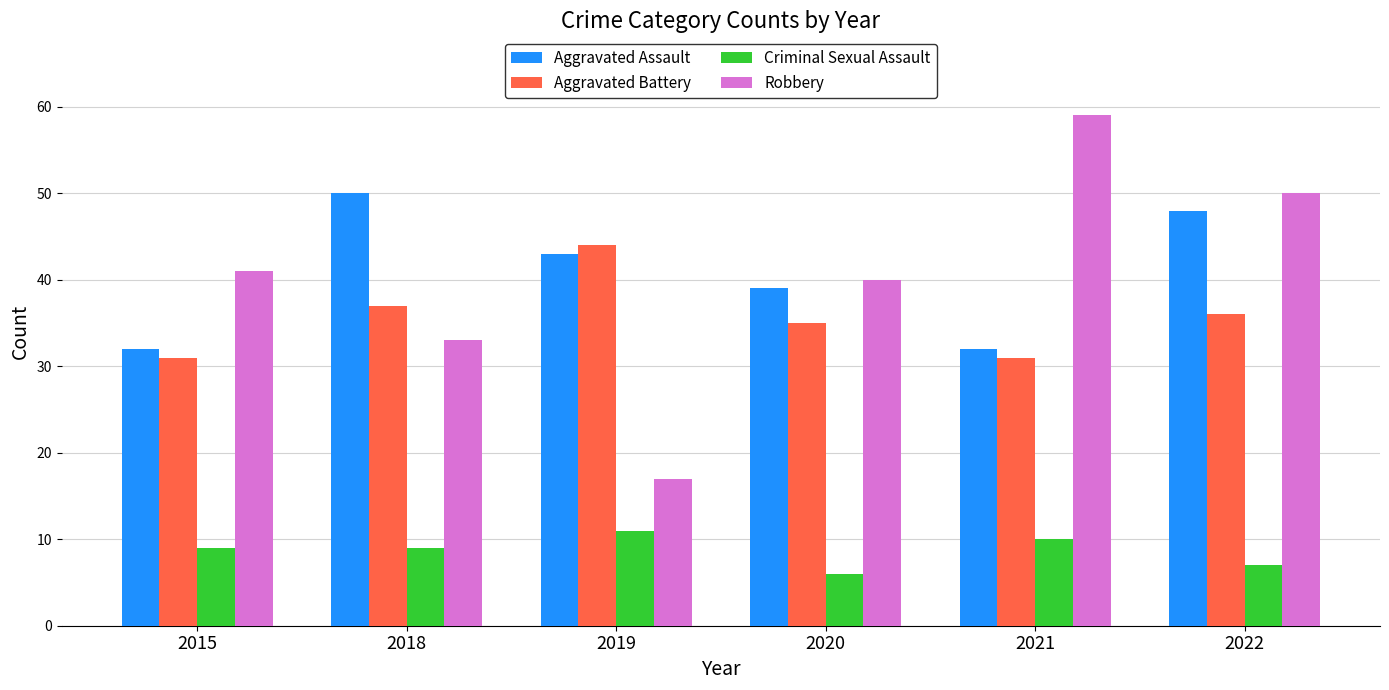

What value does the Criminal Sexual Assault series have at 2018?

9